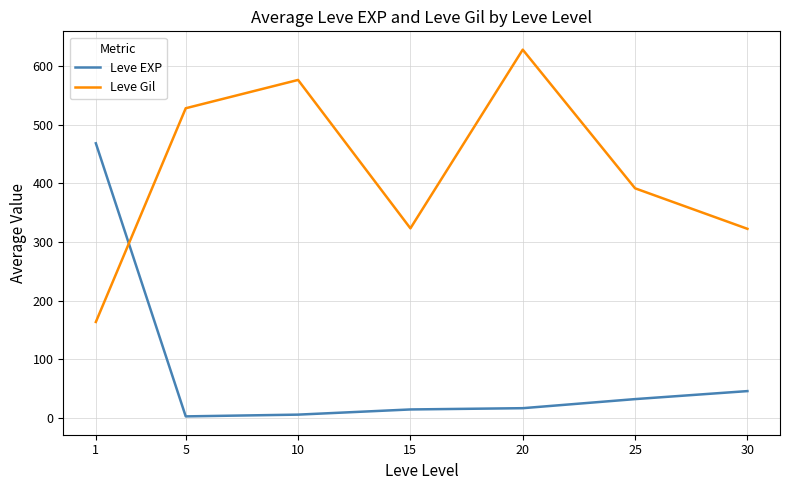

Where does the Leve EXP series first go above 16?

1